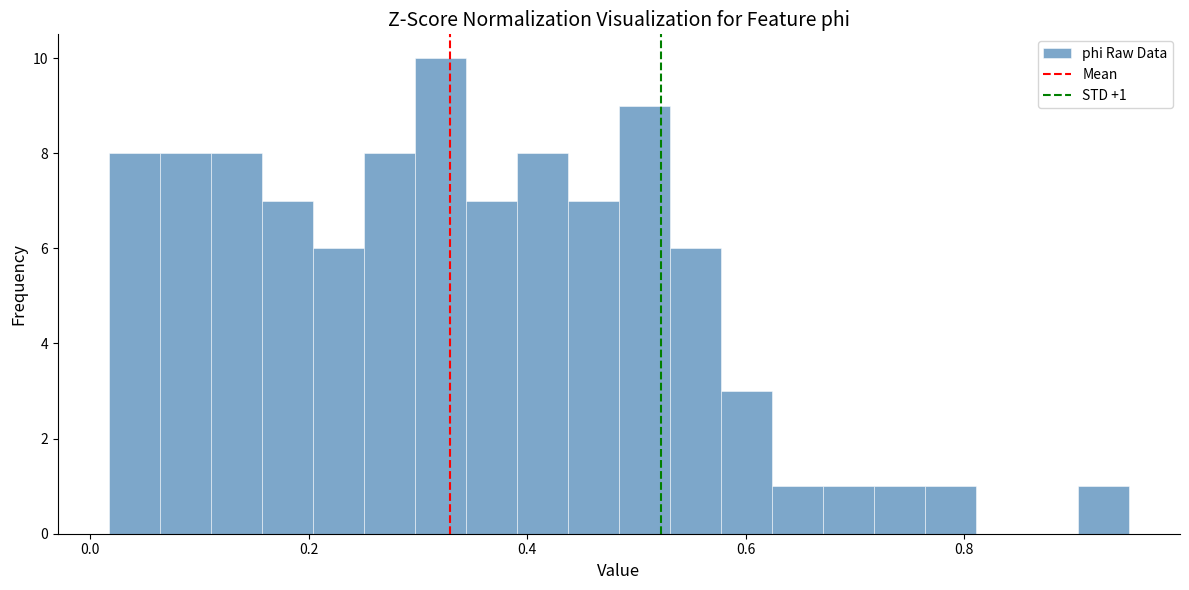

Read against the x-axis, roughly where is the centre of the tallest bar?

0.32